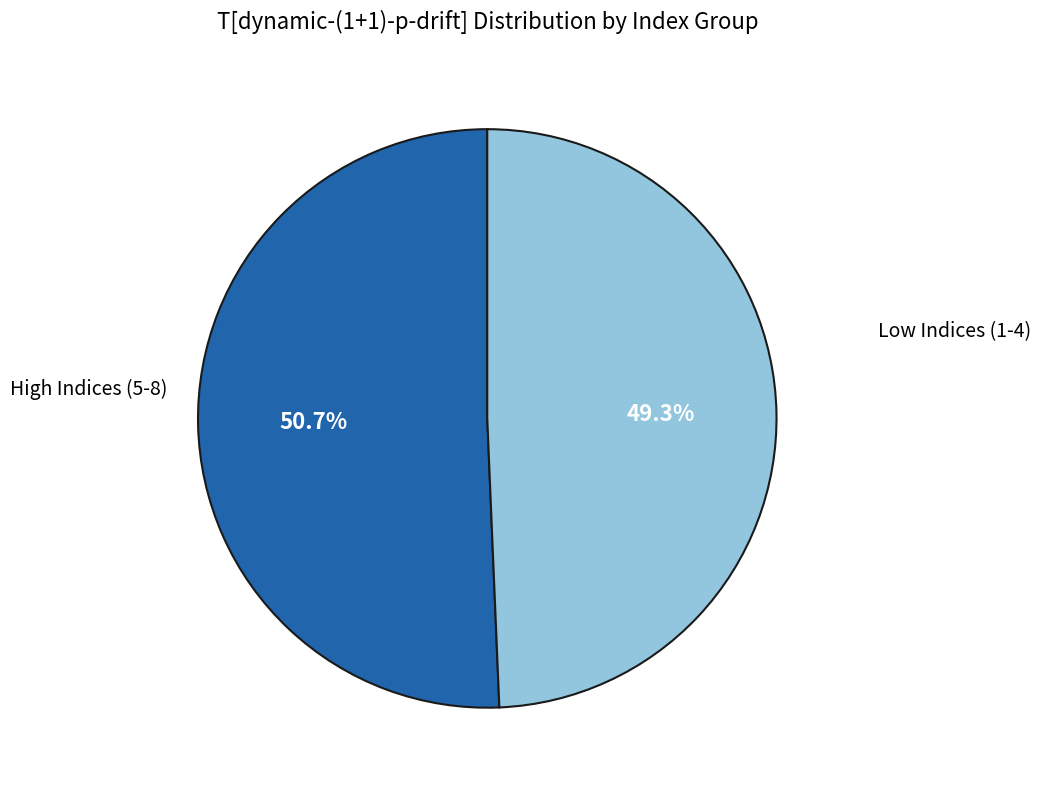

Does any single category account for the majority?

Yes